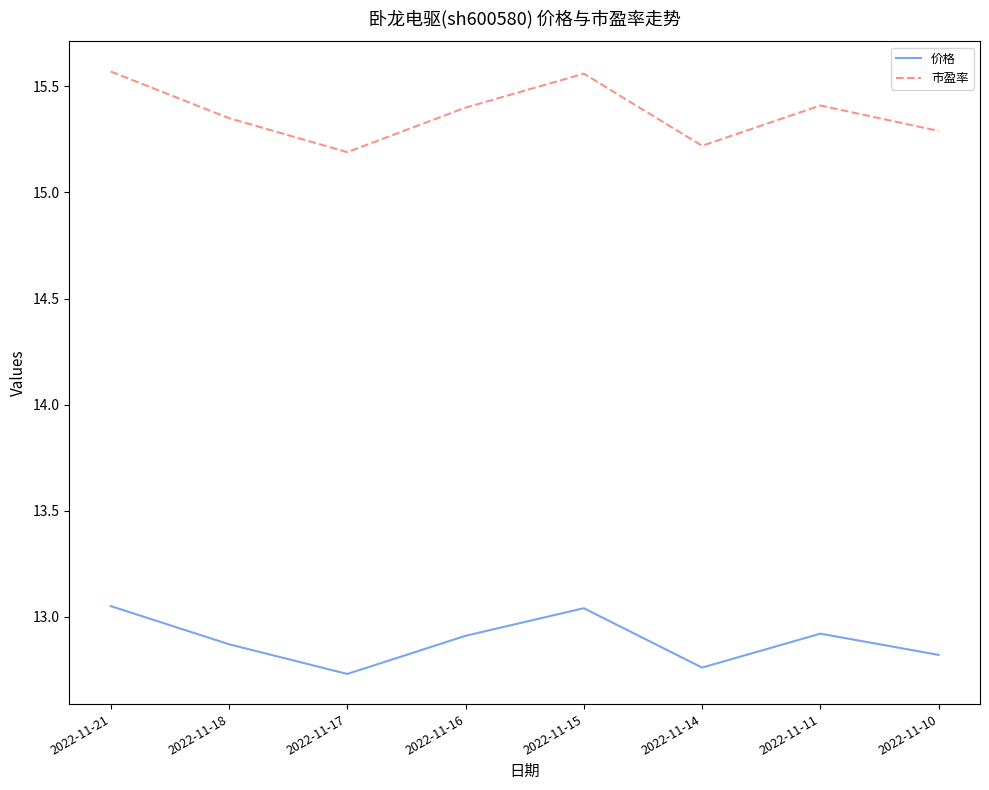

What is the smallest value displayed?

12.7